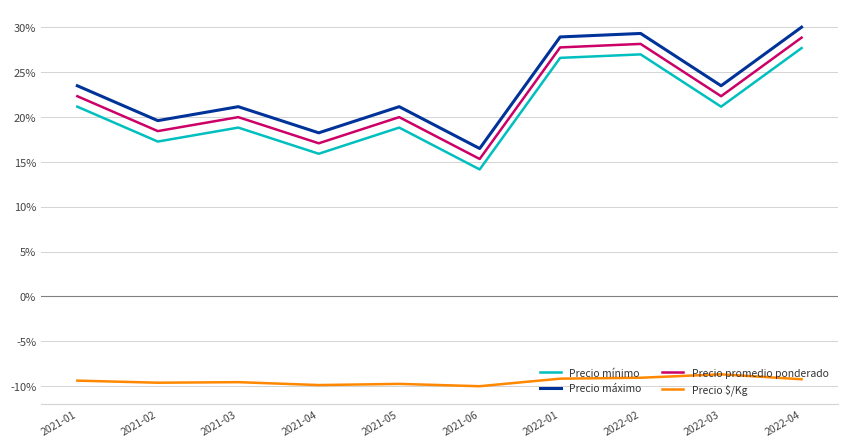

True or false: Precio $/Kg has a value of -9.5 at 2021-03.

True